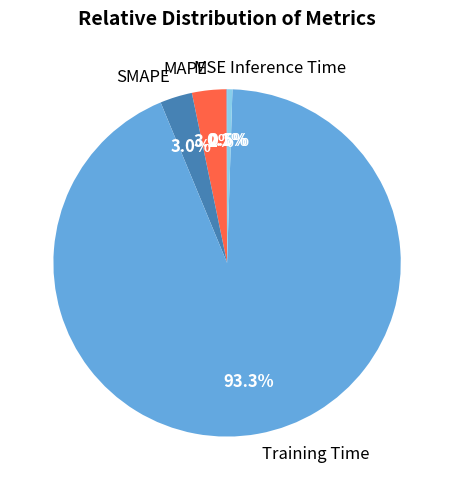

Is there any slice that represents more than half of the pie?

Yes